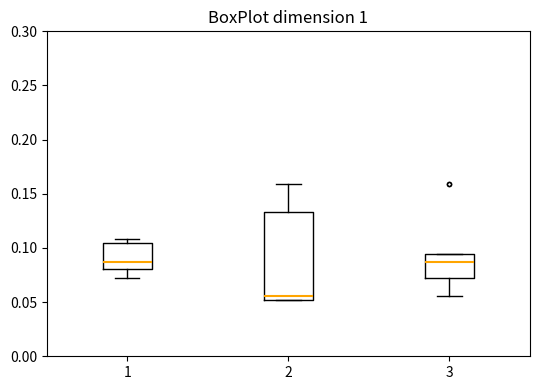

Reading left to right, read every box against the y-axis: the position of its median line, the range the box covers, and the ends of its whiskers. The values are not printed on the chart, so give them approximately, as read against the axis.

1: median 0.085, box 0.080 to 0.105, whiskers 0.070 to 0.110
2: median 0.055, box 0.050 to 0.135, whiskers 0.050 to 0.160
3: median 0.085, box 0.070 to 0.095, whiskers 0.055 to 0.095